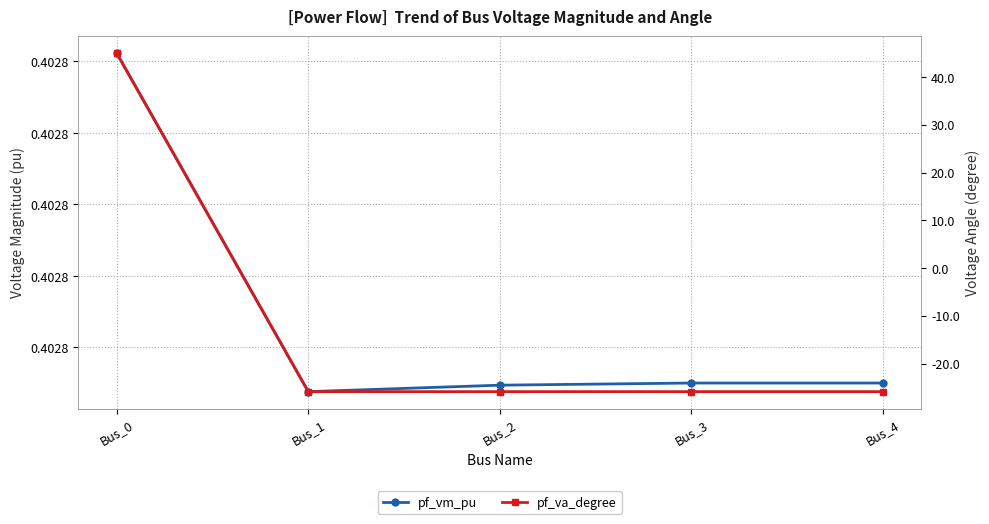

What is the average value of the pf_vm_pu series?

0.4